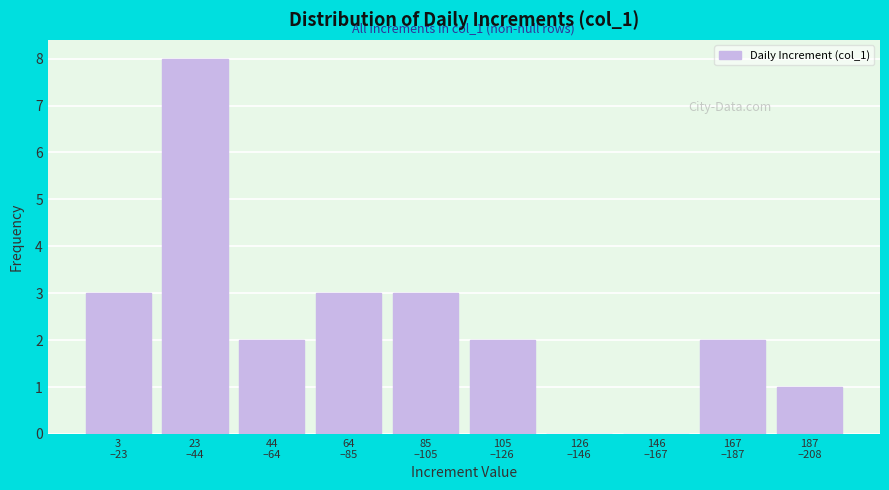

What is the greatest value displayed?

8